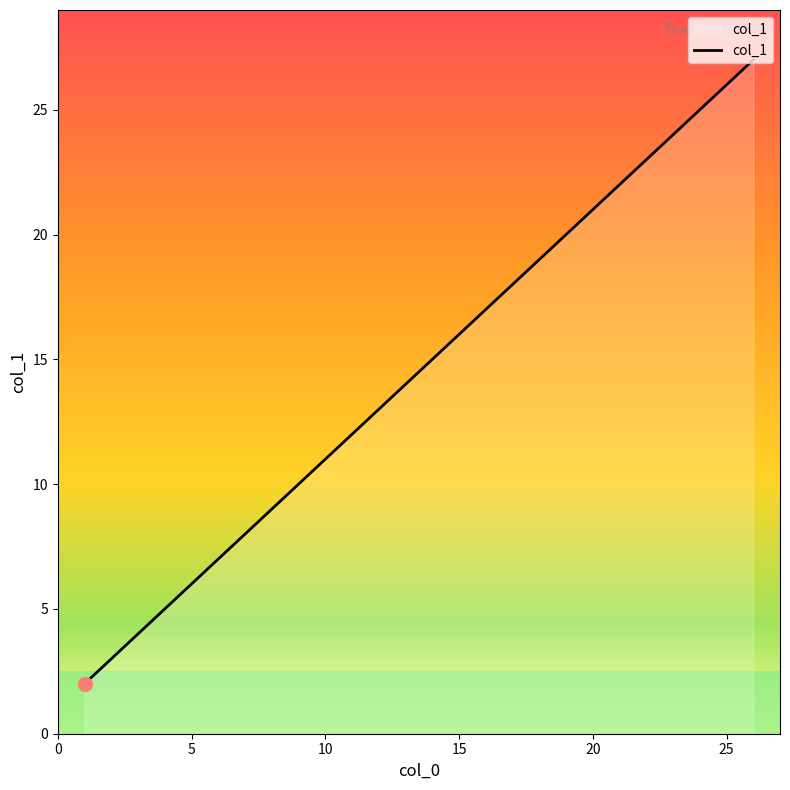

Reading right to left, transcribe all the data shown in this chart.

27	26	25	24	19	18	17	16	12	11	10	9	5	4	3	2